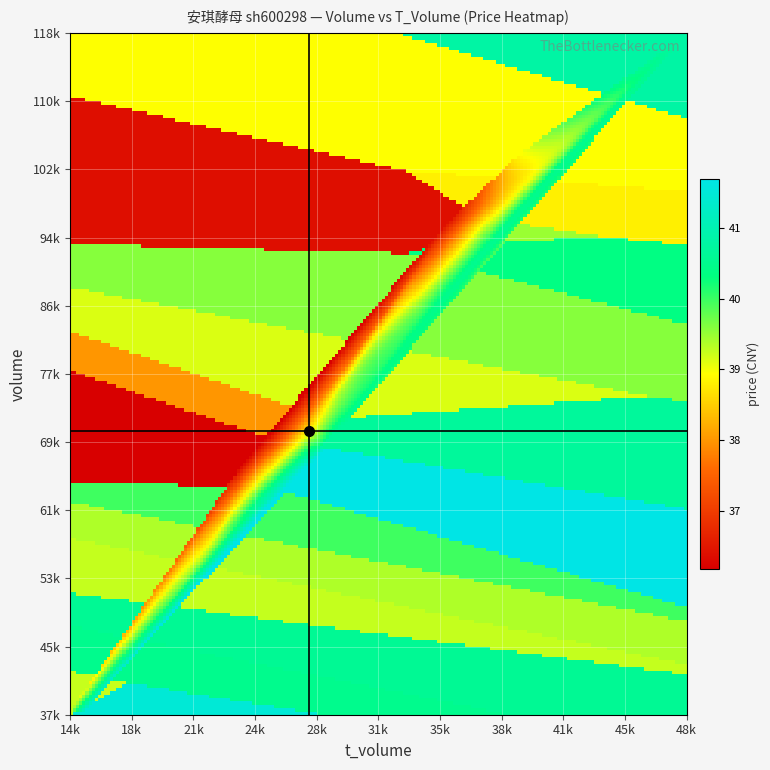

Reading right to left, what are all the values shown in this chart?

volume: 37047.0	67051.0	71117.0	118801.0	61035.0	37591.0	94637.0	46670.0	93058.0	56767.0	88625.0	104554.0	67776.0	96047.0	72041.0	73883.0	53389.0	98371.0	45070.0
t_volume: 15413.0	27927.0	29428.0	48723.0	24161.0	14756.0	37403.0	18921.0	37521.0	22364.0	35045.0	39608.0	24464.0	35487.0	27632.0	28991.0	20851.0	38640.0	18218.0
t_change: 0.5	0.8	0.9	1.4	0.7	0.5	1.1	0.6	1.1	0.7	1.1	1.3	0.8	1.2	0.9	0.9	0.7	1.2	0.6
price: 41.5	41.7	40.7	40.8	40.0	39.2	39.5	40.6	40.4	39.4	39.6	38.9	36.2	36.4	38.0	39.1	39.2	38.8	40.5